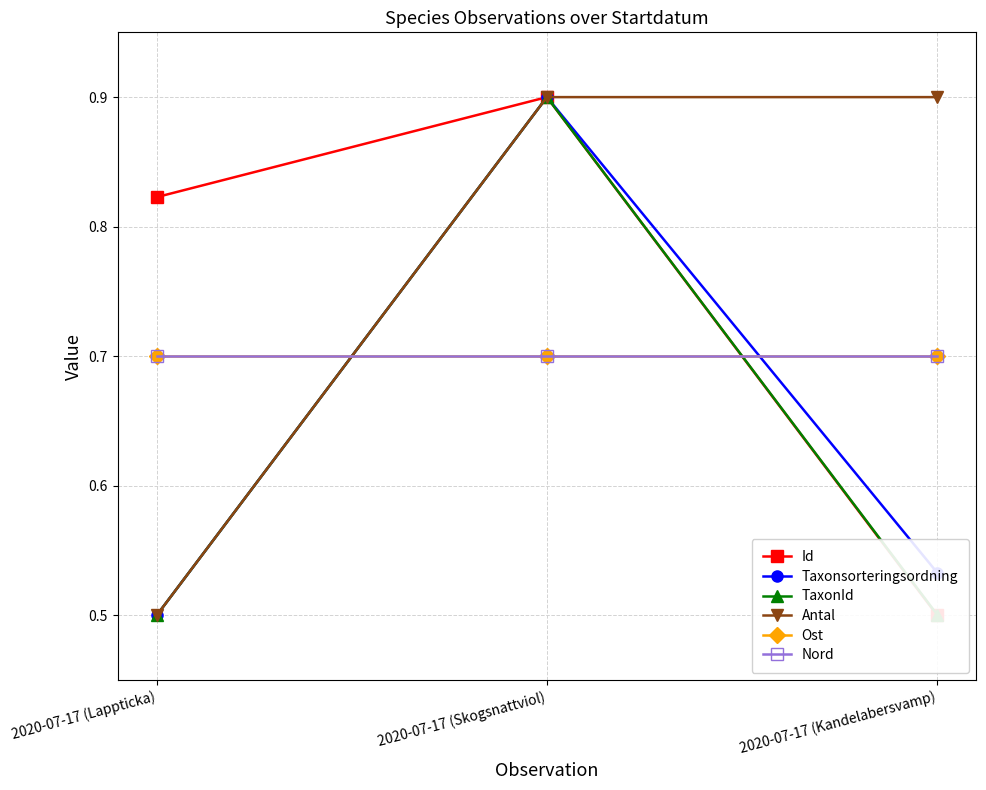

True or false: Ost has a value of 0.7 at 2020-07-17 (Kandelabersvamp).

True